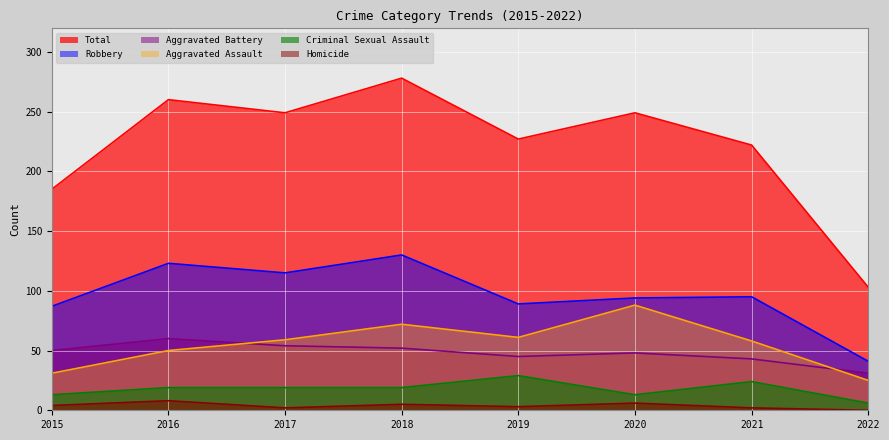

Between which two adjacent categories do Aggravated Assault and Aggravated Battery first intersect?

2016 and 2017